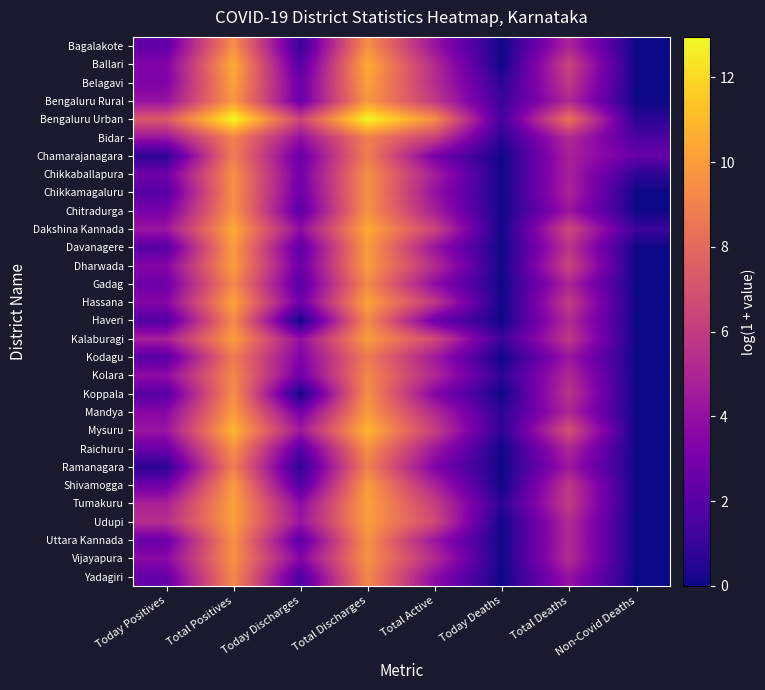

Which label corresponds to the largest value in the chart?

Total Positives